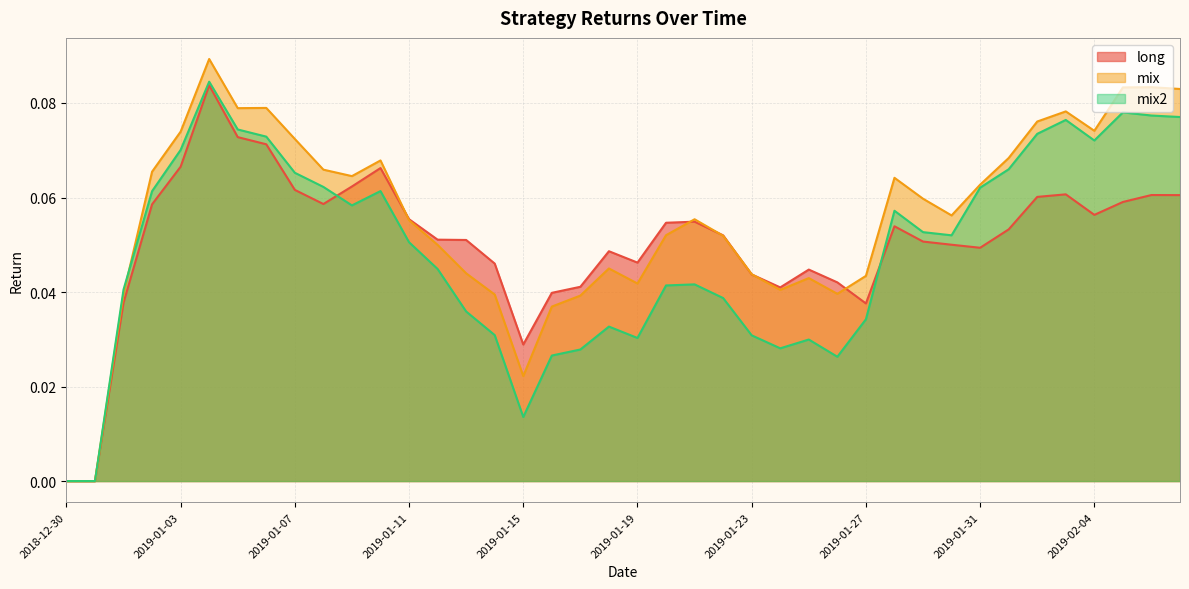

How many long values are between 0 and 1?

40